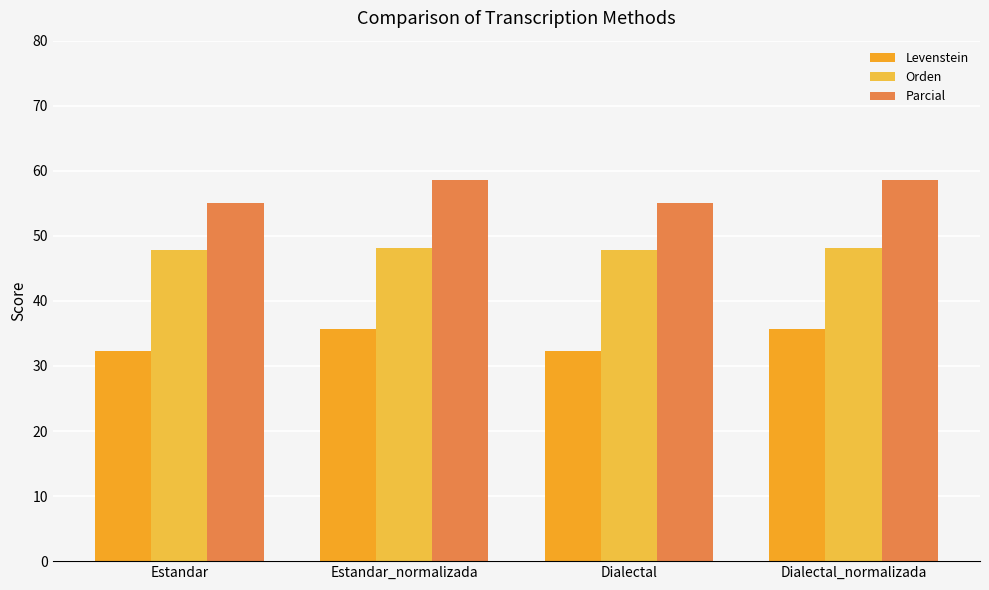

Between Estandar and Dialectal_normalizada, which series saw the biggest shift?

Parcial